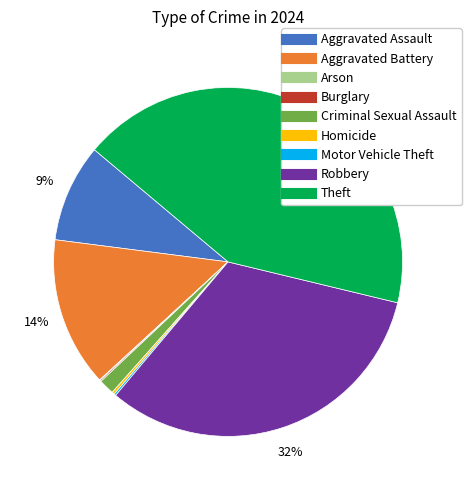

Is there a majority slice in this chart?

No